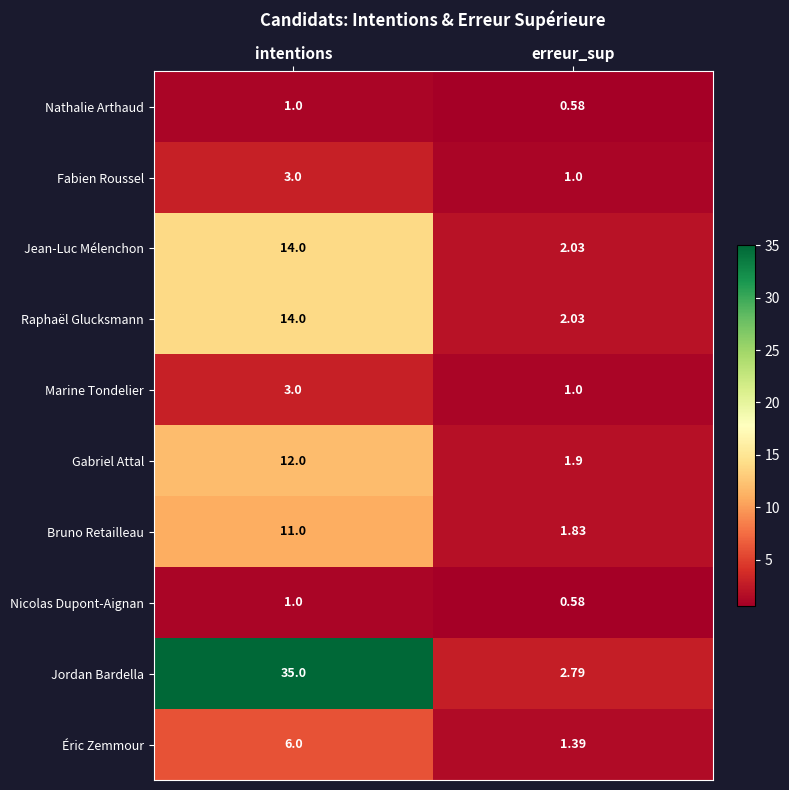

At which category is the sum across all series the highest?

intentions